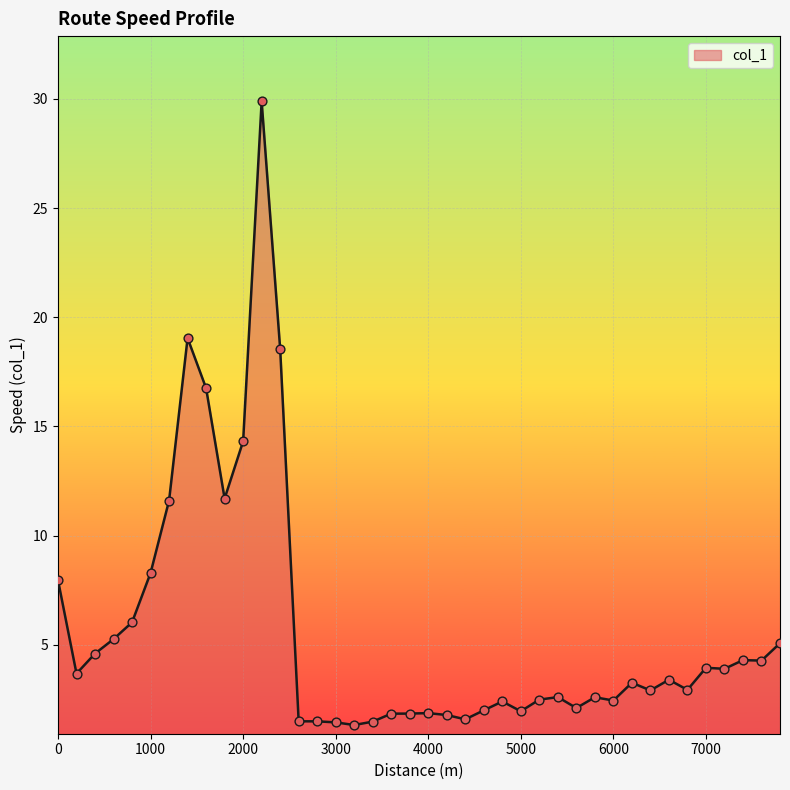

What is the difference between the maximum and minimum values?

28.6